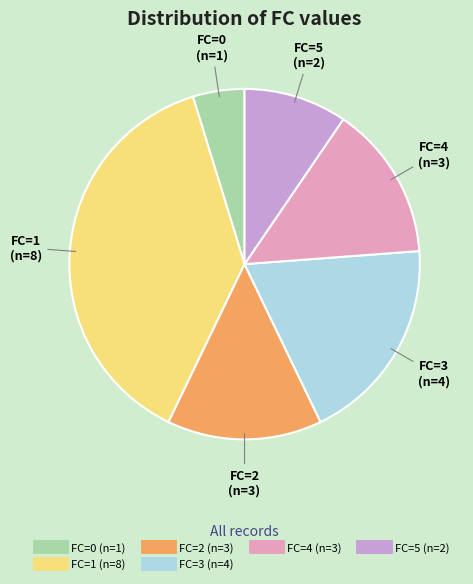

Is there a majority slice in this chart?

No